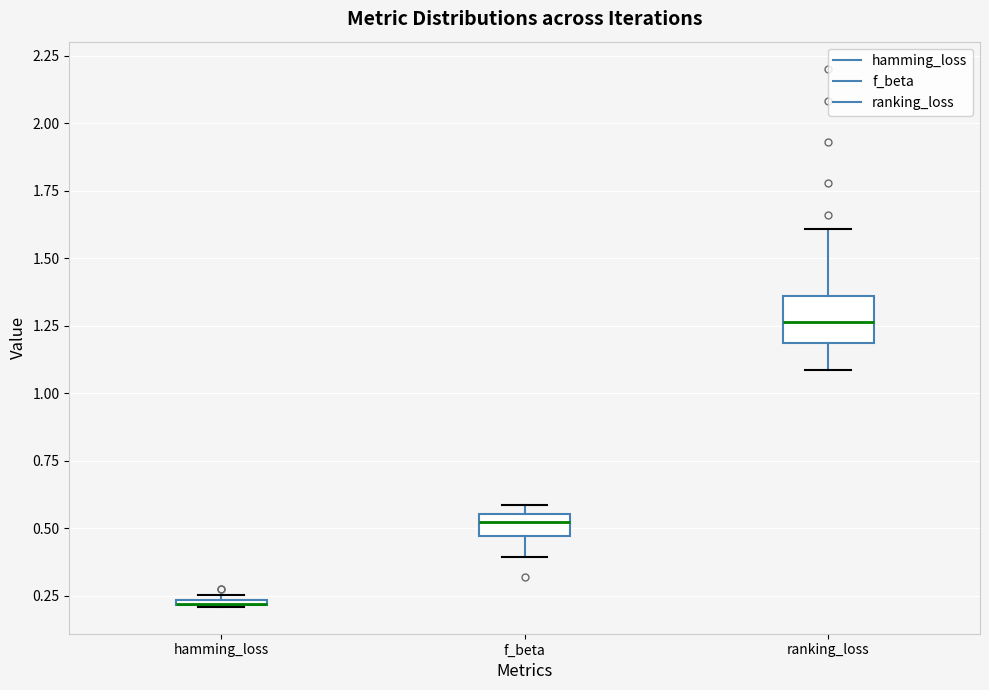

Comparing the boxes themselves (not the whiskers), which one is the tallest?

ranking_loss